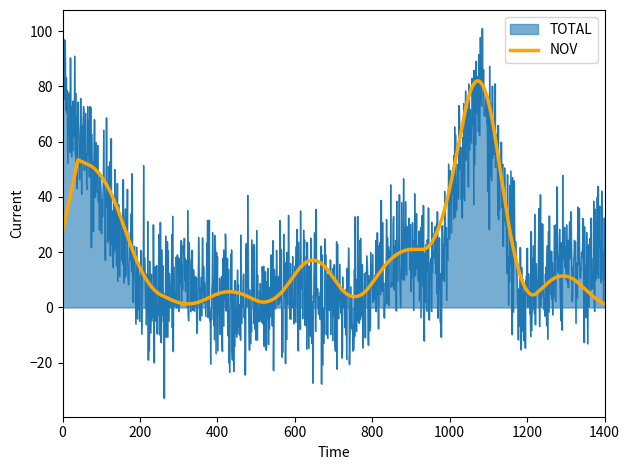

List the series in order of their peak value, lowest first.

NOV, TOTAL